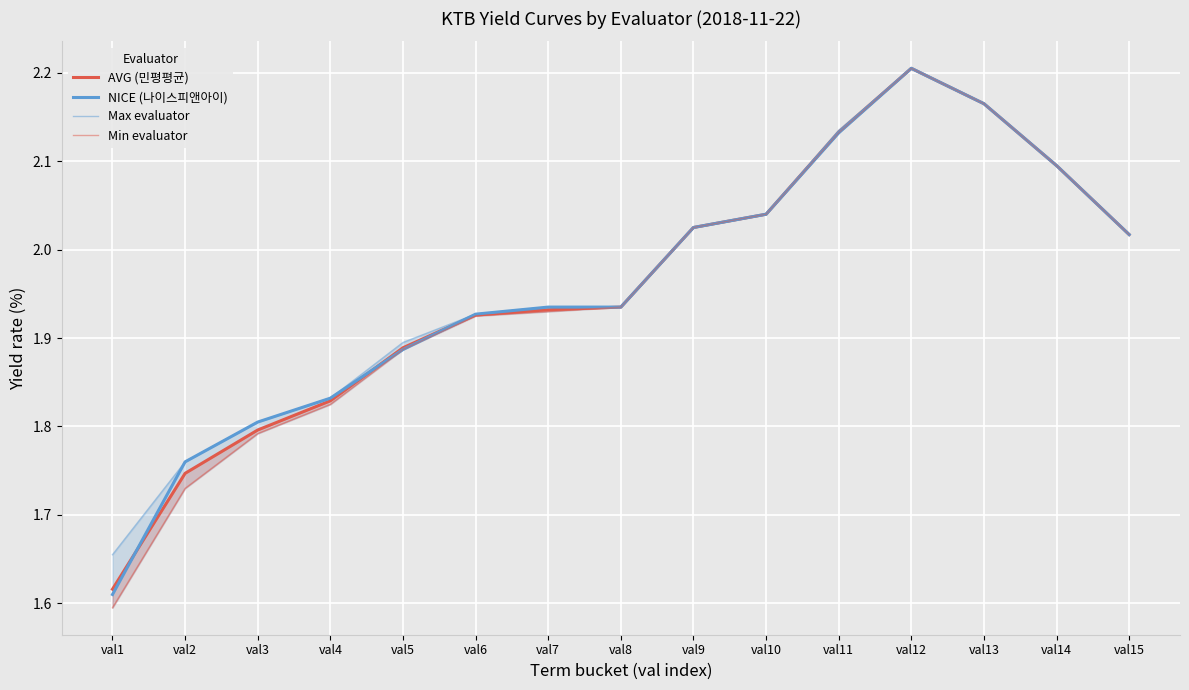

List the series in order of their peak value, lowest first.

AVG (민평평균), NICE (나이스피앤아이), Max evaluator, Min evaluator